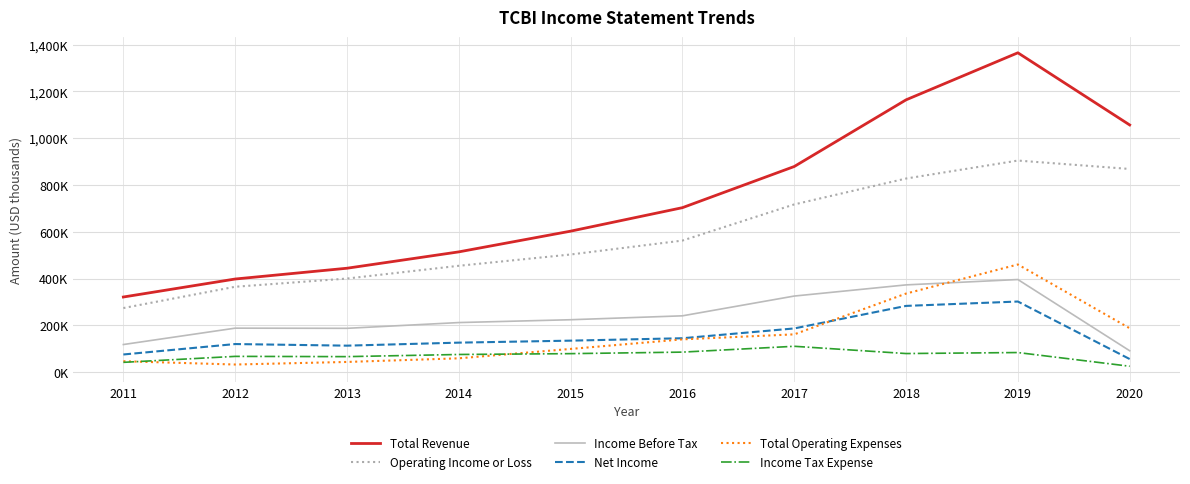

Where is the first local maximum for Net Income?

2012